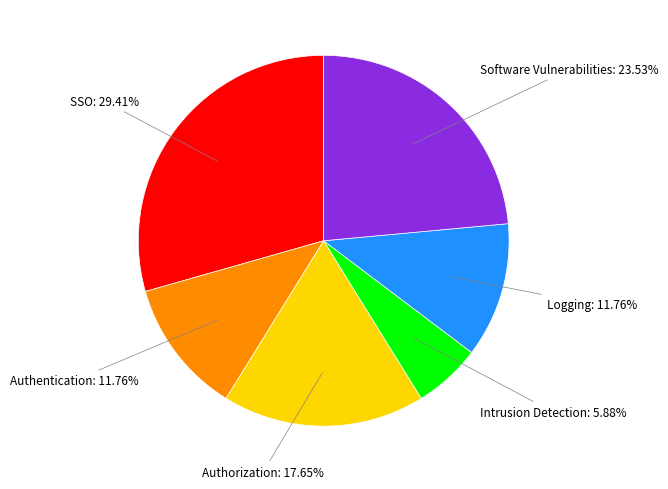

Is there a majority slice in this chart?

No